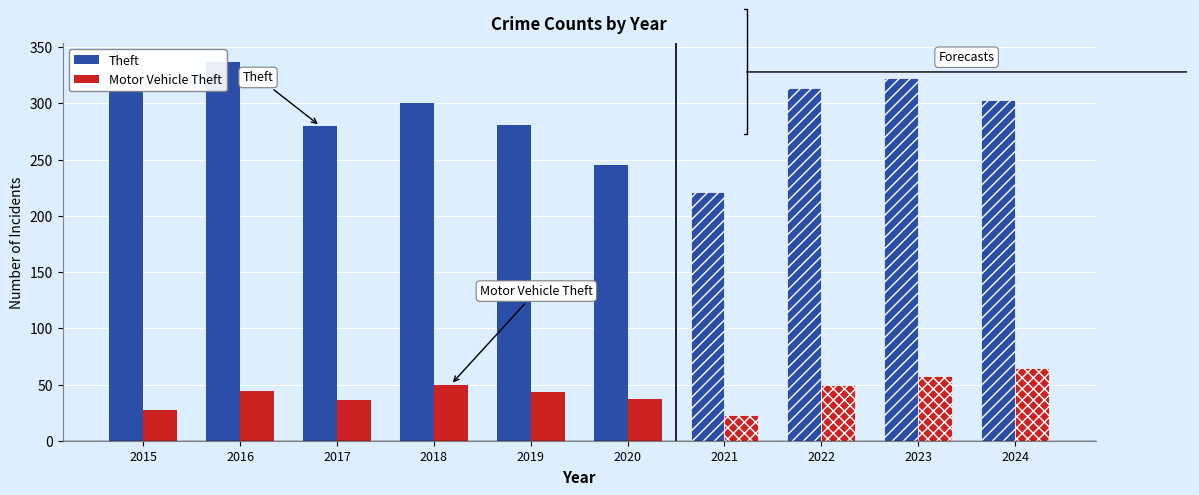

Rank the series at 2020 from highest to lowest value.

Theft, Motor Vehicle Theft